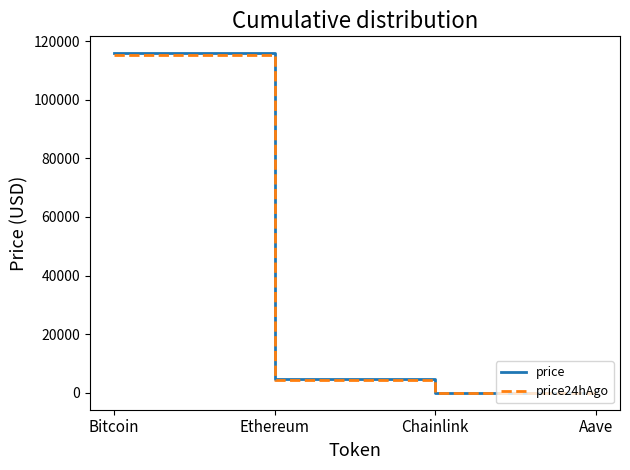

What is the sum of the price24hAgo values at Chainlink and Aave?

335.1